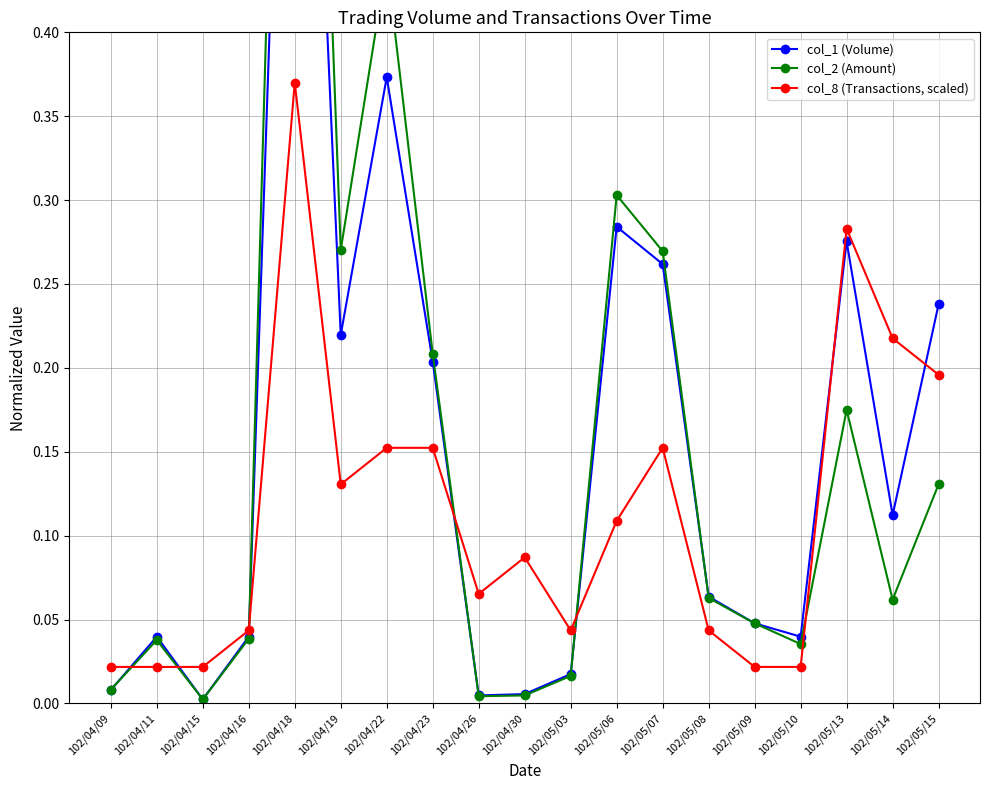

Reading left to right, what are all the values shown in this chart?

col_1 (Volume): 102/04/09=0.0	102/04/11=0.0	102/04/15=0.0	102/04/16=0.0	102/04/18=0.8	102/04/19=0.2	102/04/22=0.4	102/04/23=0.2	102/04/26=0.0	102/04/30=0.0	102/05/03=0.0	102/05/06=0.3	102/05/07=0.3	102/05/08=0.1	102/05/09=0.0	102/05/10=0.0	102/05/13=0.3	102/05/14=0.1	102/05/15=0.2
col_2 (Amount): 102/04/09=0.0	102/04/11=0.0	102/04/15=0.0	102/04/16=0.0	102/04/18=1.0	102/04/19=0.3	102/04/22=0.4	102/04/23=0.2	102/04/26=0.0	102/04/30=0.0	102/05/03=0.0	102/05/06=0.3	102/05/07=0.3	102/05/08=0.1	102/05/09=0.0	102/05/10=0.0	102/05/13=0.2	102/05/14=0.1	102/05/15=0.1
col_8 (Transactions, scaled): 102/04/09=0.0	102/04/11=0.0	102/04/15=0.0	102/04/16=0.0	102/04/18=0.4	102/04/19=0.1	102/04/22=0.2	102/04/23=0.2	102/04/26=0.1	102/04/30=0.1	102/05/03=0.0	102/05/06=0.1	102/05/07=0.2	102/05/08=0.0	102/05/09=0.0	102/05/10=0.0	102/05/13=0.3	102/05/14=0.2	102/05/15=0.2